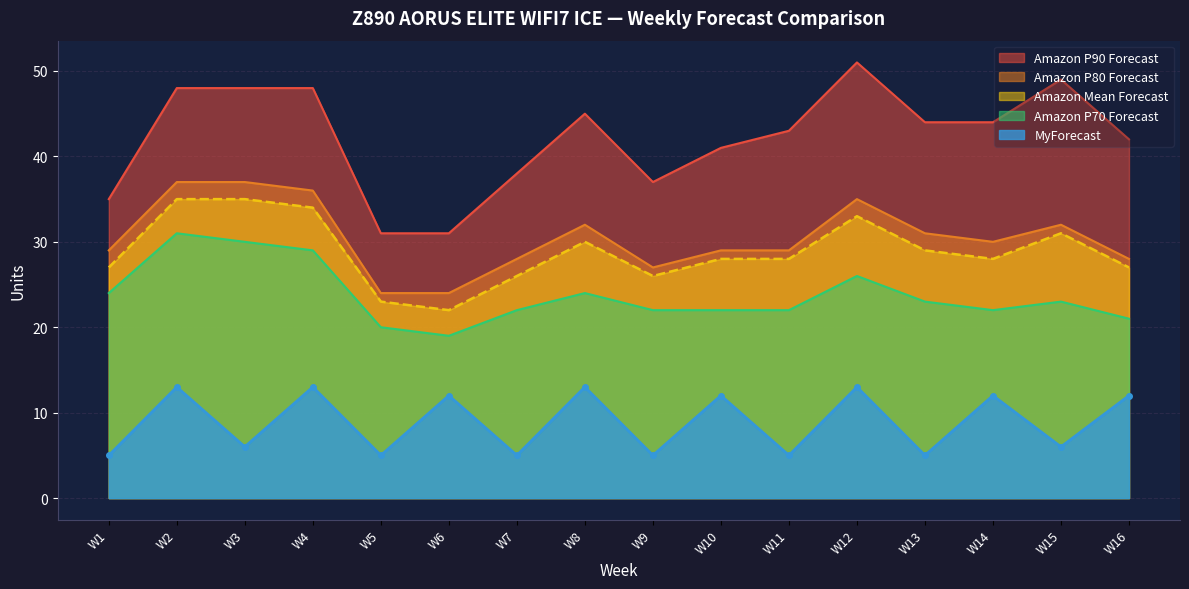

Between W10 and W5, which is larger?

W10